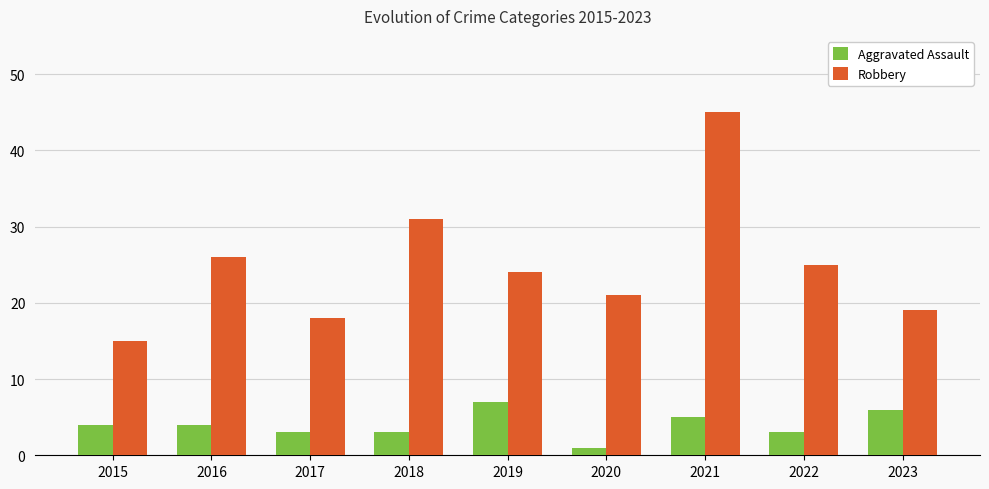

What is the sum of all Robbery values?

224